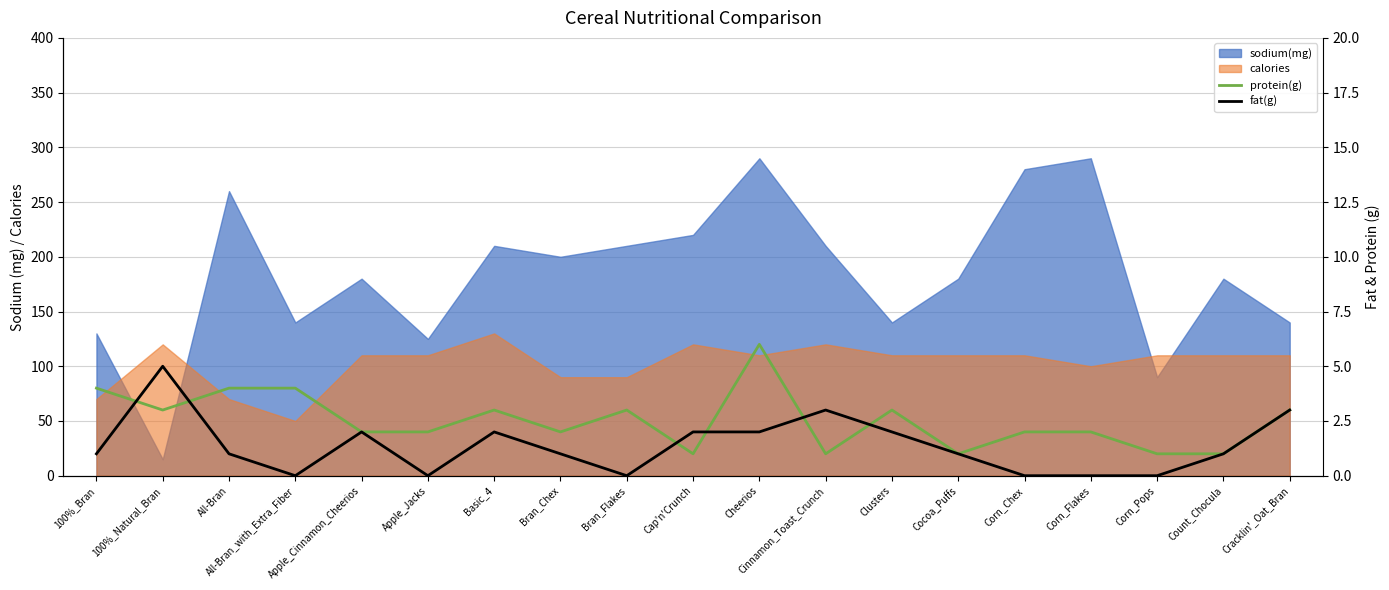

At how many categories does at least one series exceed 0?

19